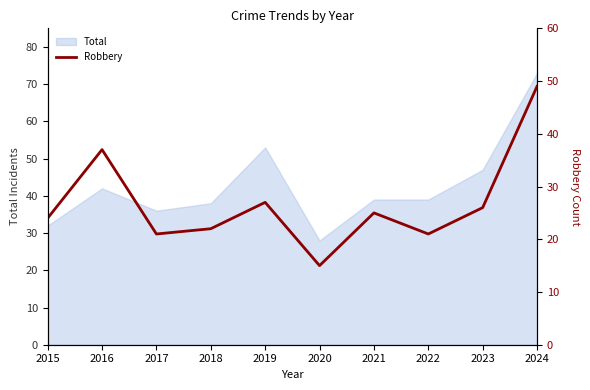

Does the chart display data point markers on the line(s)?

No